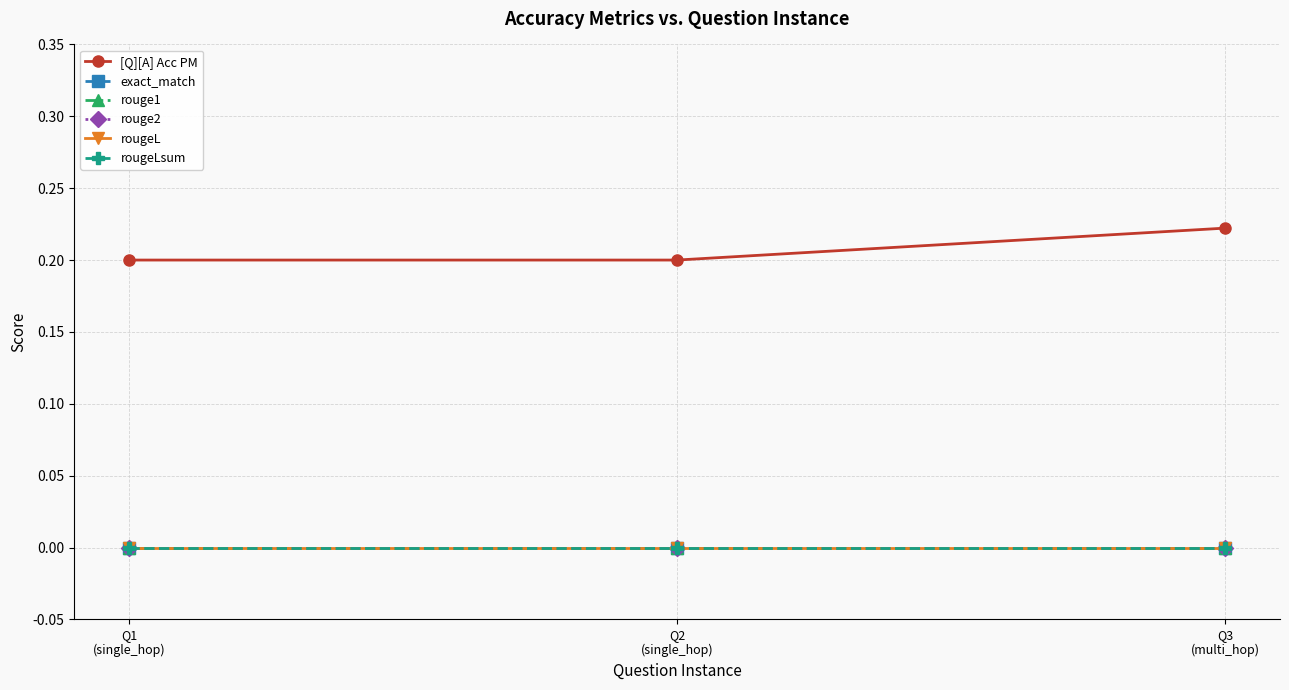

What position from the right is Q2
(single_hop)?

2